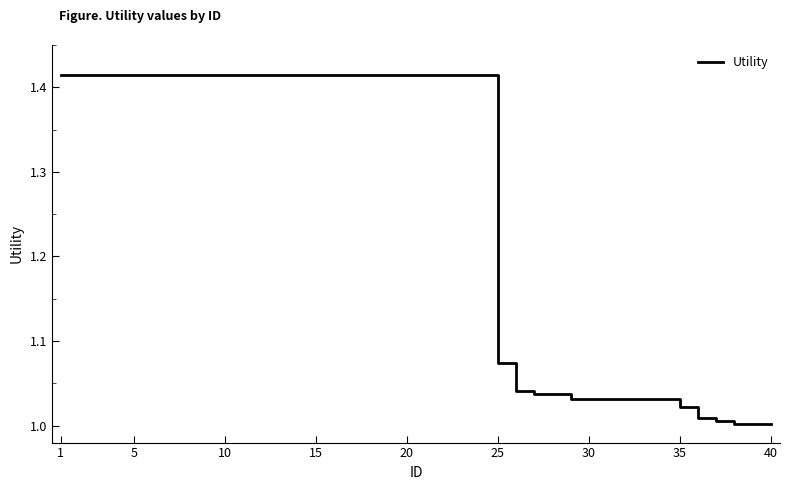

Count the number of data series in this chart.

1